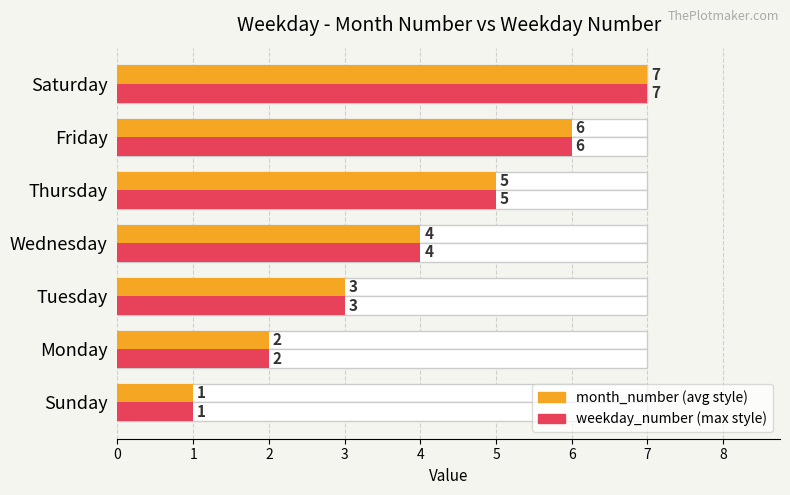

Which series has the largest range (max minus min)?

month_number